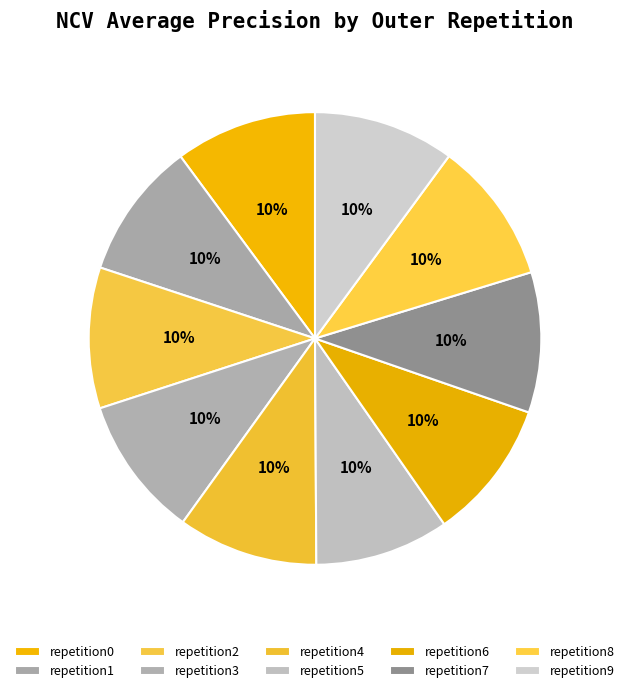

Count the number of slices in the pie.

10